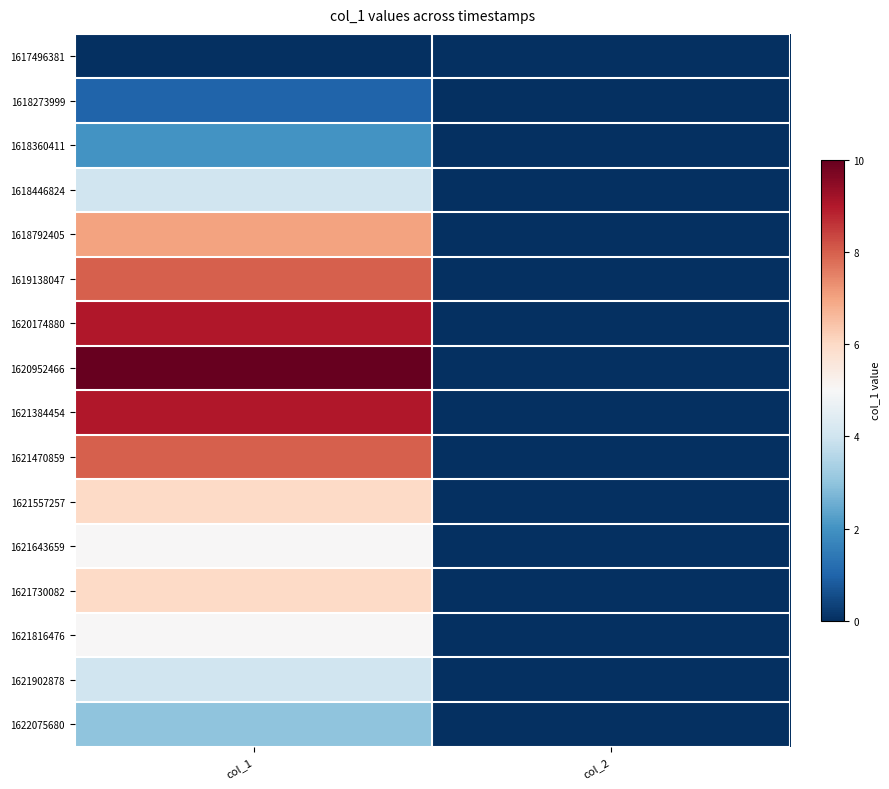

Reading left to right, list all the values displayed in this chart.

1617496381: col_1=0	col_2=0
1618273999: col_1=1	col_2=0
1618360411: col_1=2	col_2=0
1618446824: col_1=4	col_2=0
1618792405: col_1=7	col_2=0
1619138047: col_1=8	col_2=0
1620174880: col_1=9	col_2=0
1620952466: col_1=10	col_2=0
1621384454: col_1=9	col_2=0
1621470859: col_1=8	col_2=0
1621557257: col_1=6	col_2=0
1621643659: col_1=5	col_2=0
1621730082: col_1=6	col_2=0
1621816476: col_1=5	col_2=0
1621902878: col_1=4	col_2=0
1622075680: col_1=3	col_2=0